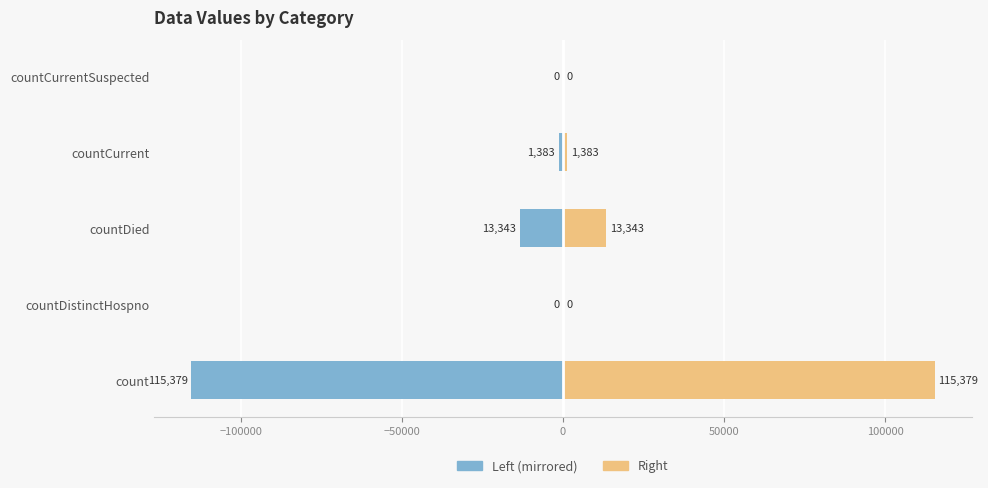

Count the number of data series in this chart.

2